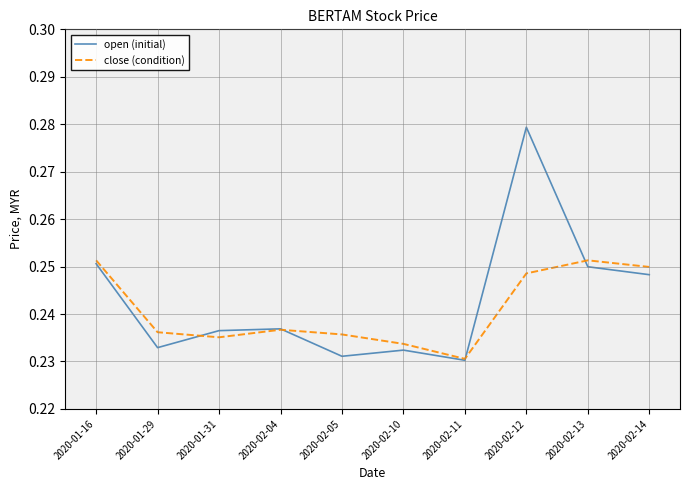

The value of open (initial) at 2020-01-31 is 0.3. True or false?

False